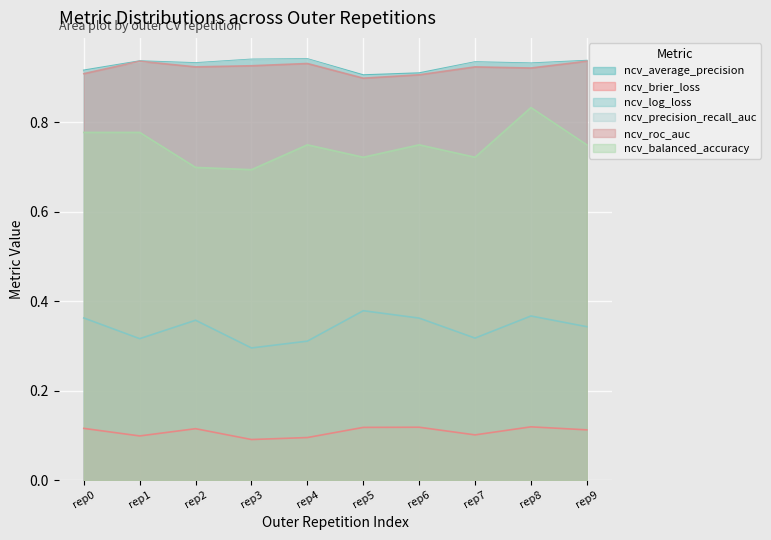

What is the total value across all series at rep0?

4.0